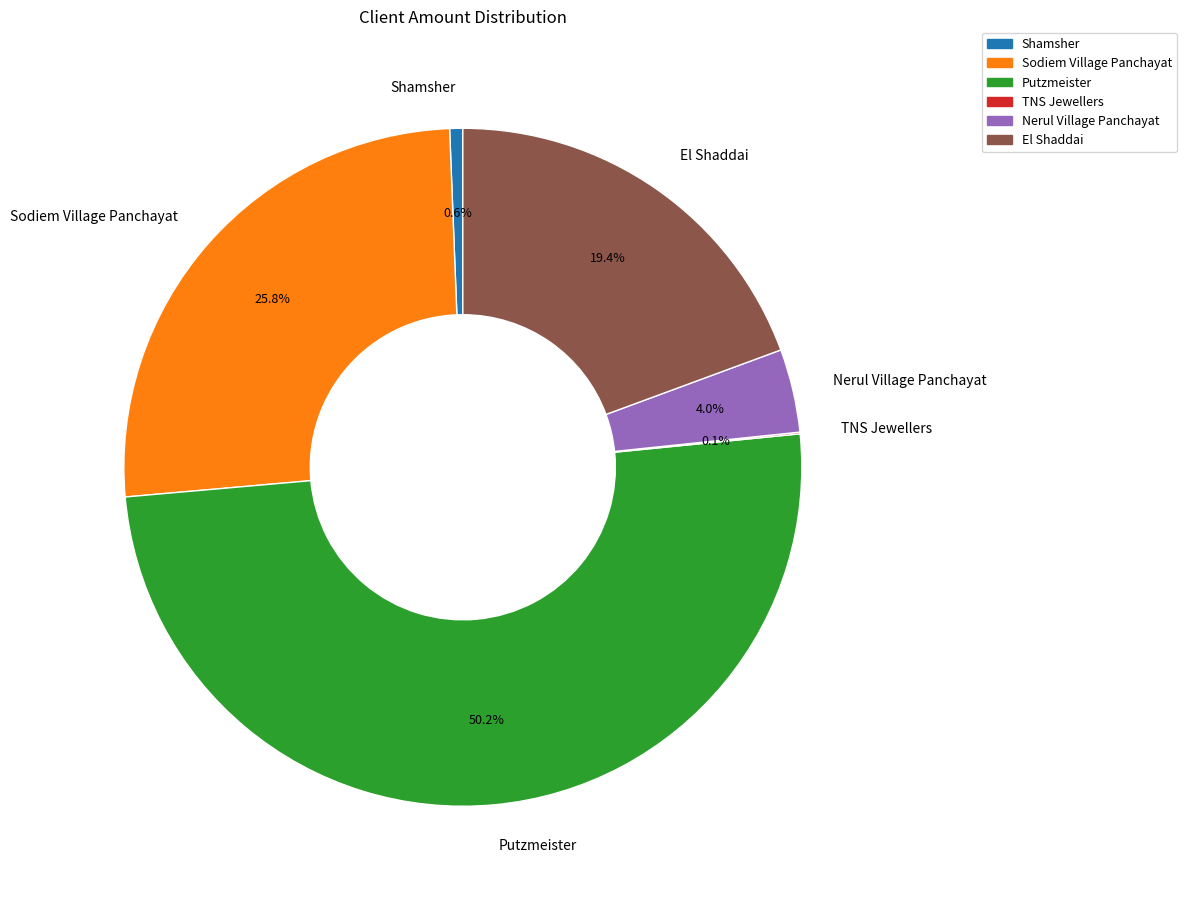

How much of the chart is everything except Sodiem Village Panchayat?

74.2%